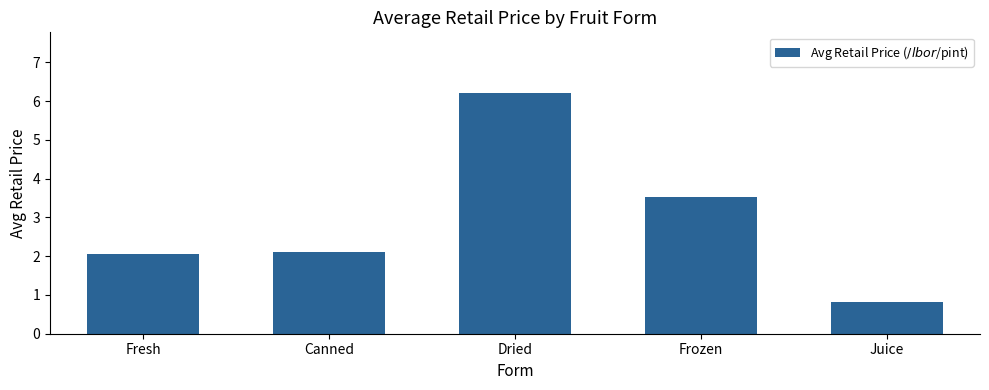

Reading left to right, transcribe all the data shown in this chart.

Fresh=2.1	Canned=2.1	Dried=6.2	Frozen=3.5	Juice=0.8